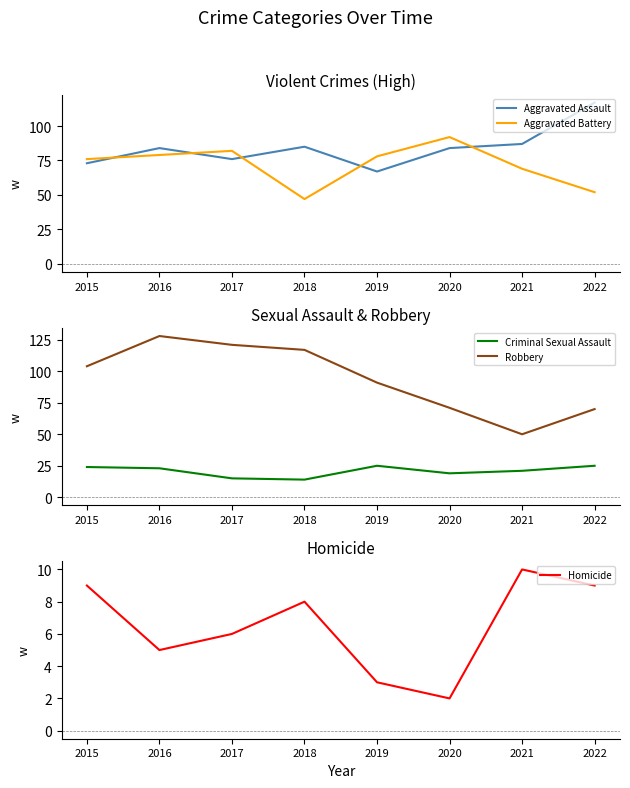

How many lines are shown in the chart?

5